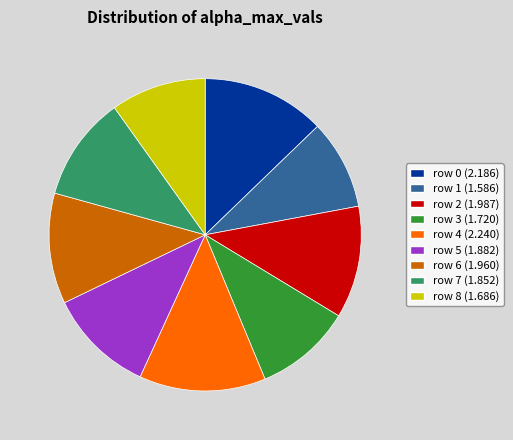

Is there a majority slice in this chart?

No